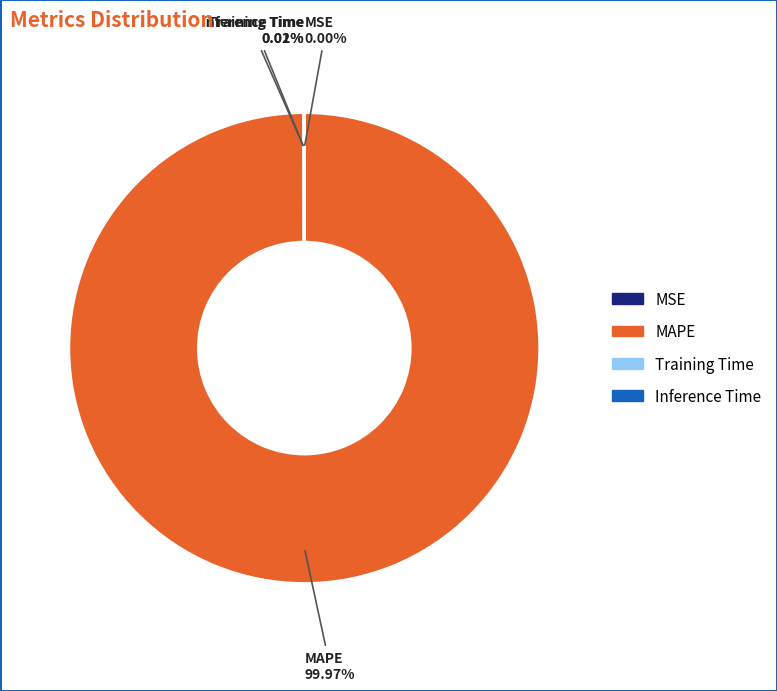

Does MAPE represent more than half of the total?

Yes